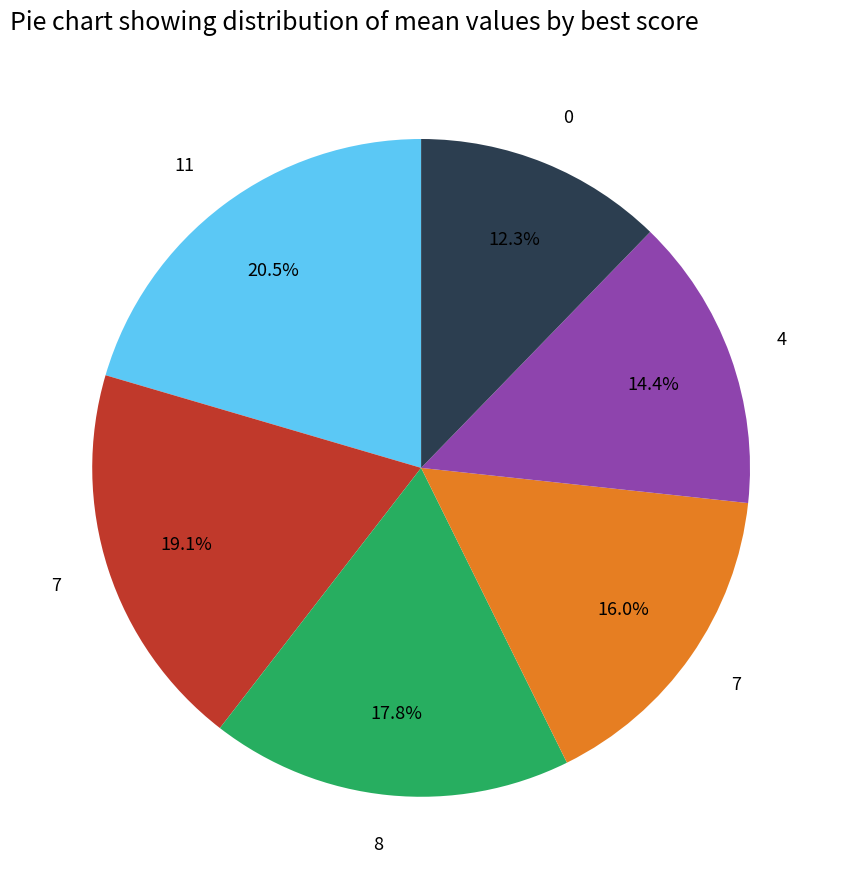

Does any single category account for the majority?

No